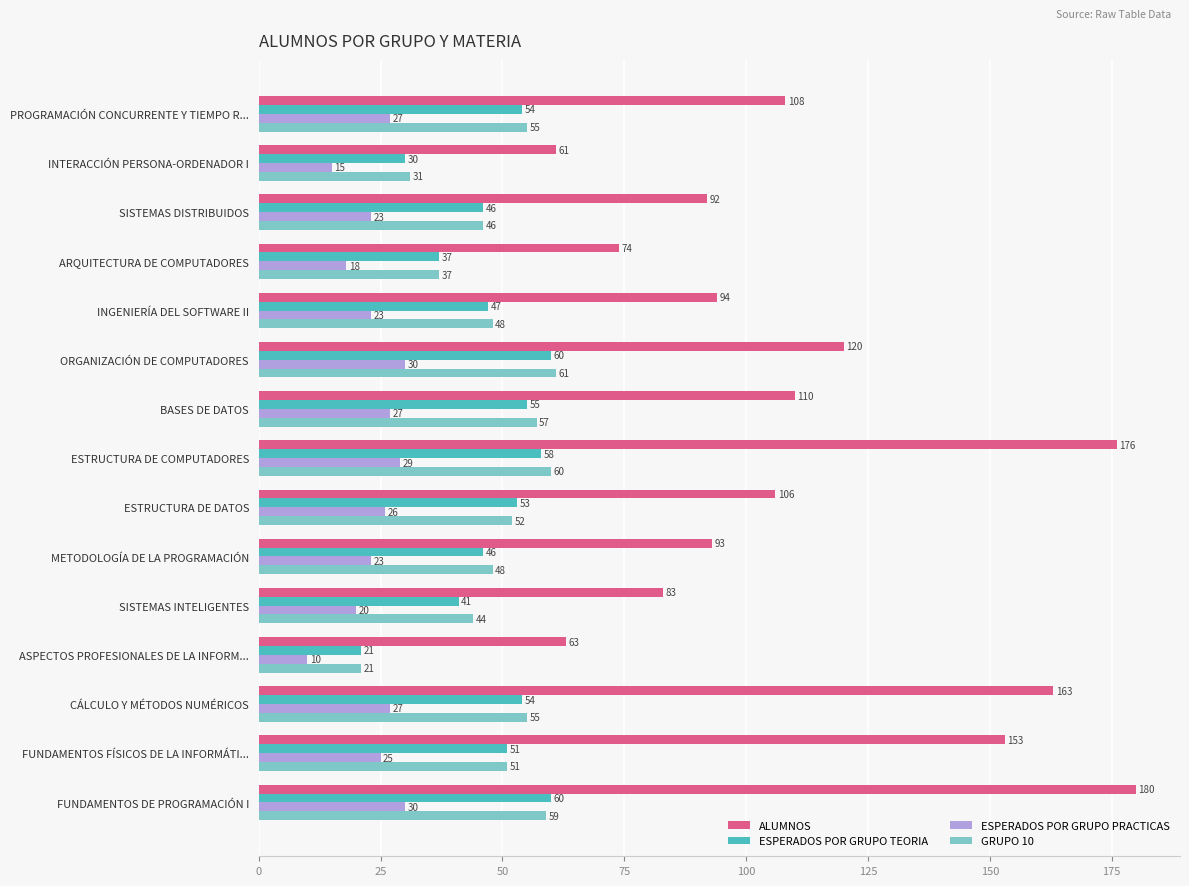

The value of ALUMNOS at FUNDAMENTOS FÍSICOS DE LA INFORMÁTI... is 264. True or false?

False